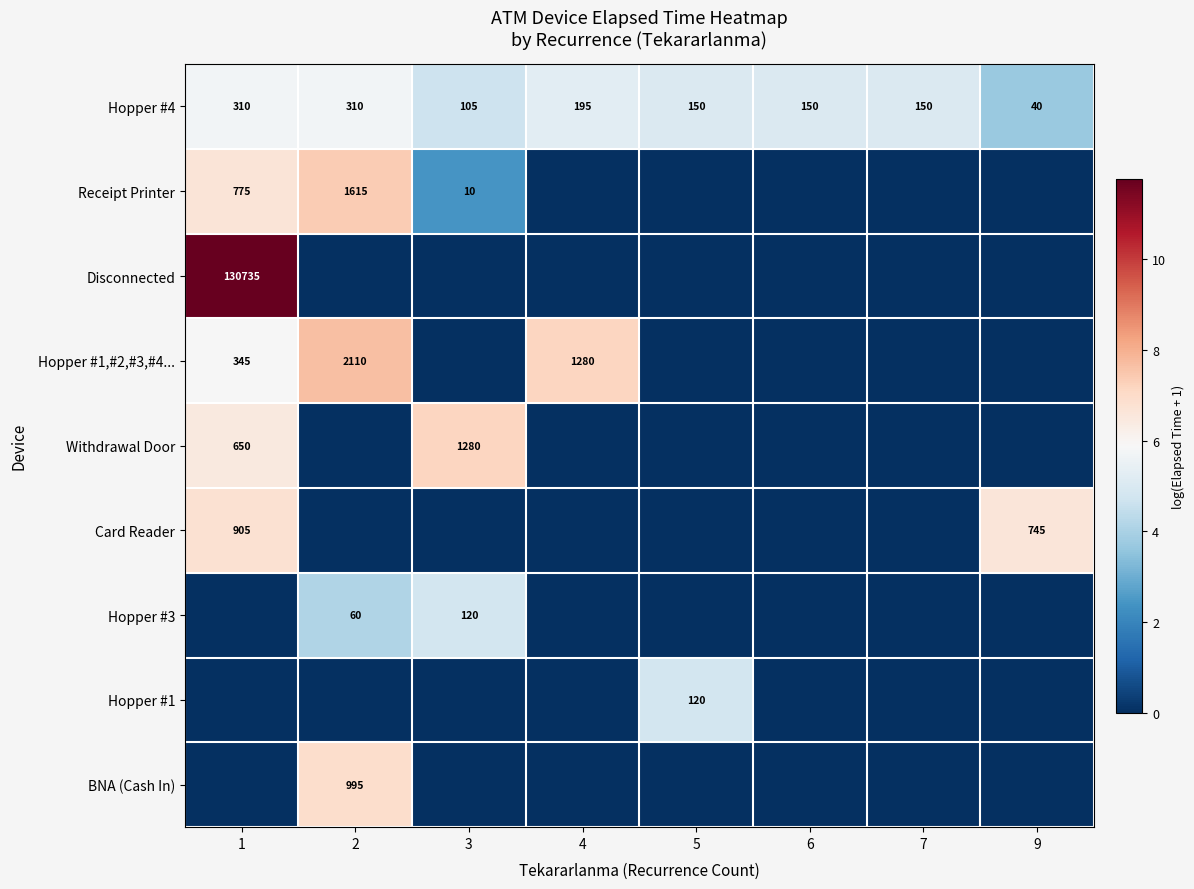

The Hopper #4 series shows 105 at 3. True or false?

True